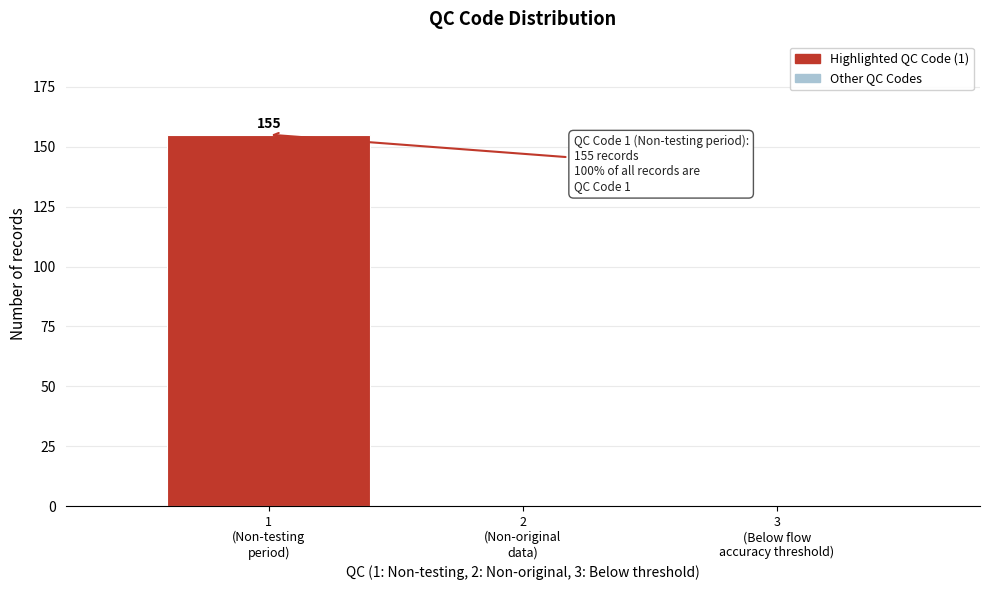

What is the sum of all values?

155